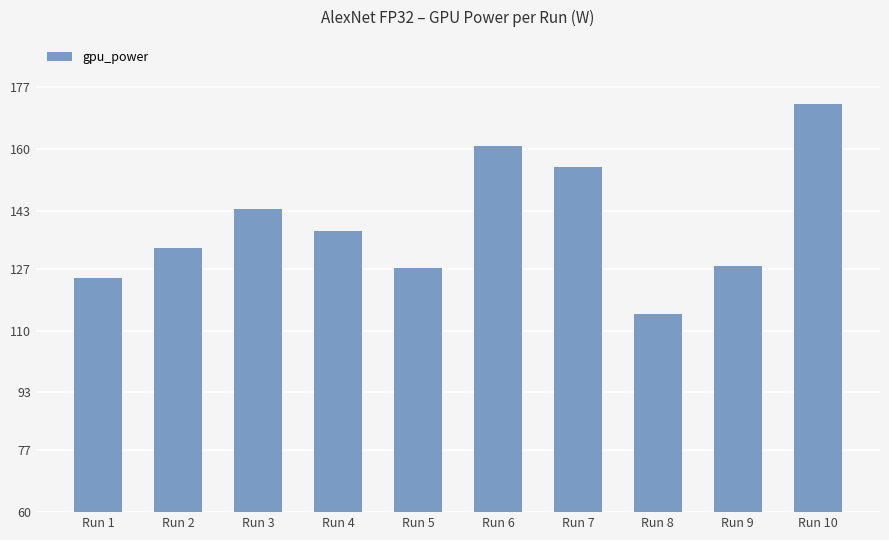

Reading left to right, transcribe all the data shown in this chart.

124.4	132.6	143.5	137.5	127.1	160.8	155.1	114.6	127.7	172.3